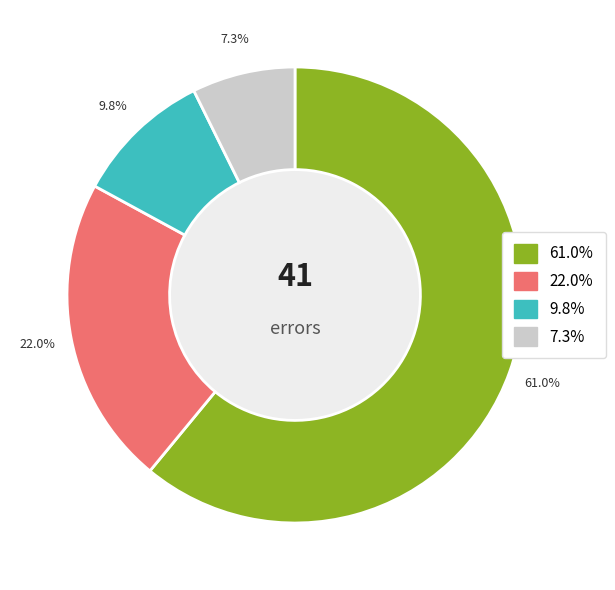

Does any single category account for the majority?

Yes